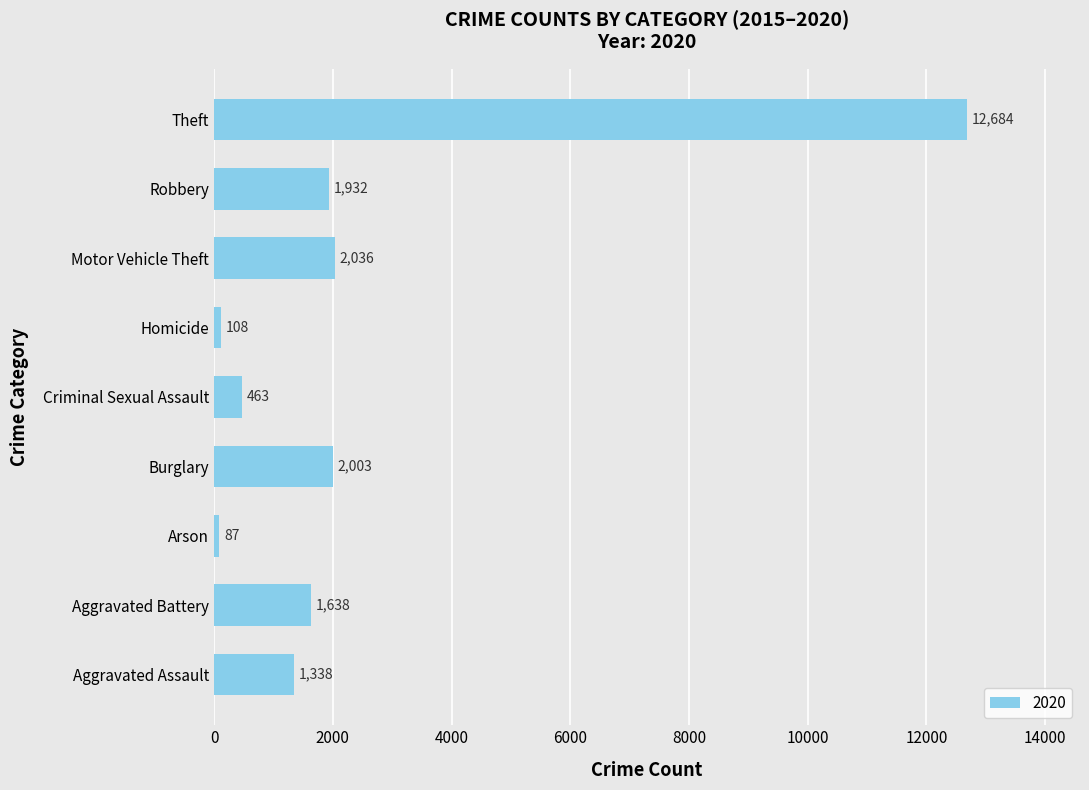

Where is the data nearest to the value 6385?

Motor Vehicle Theft